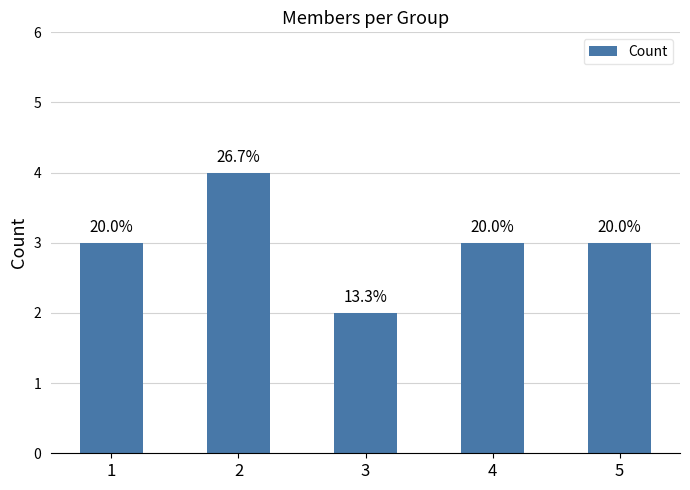

How many bars are there in total?

5